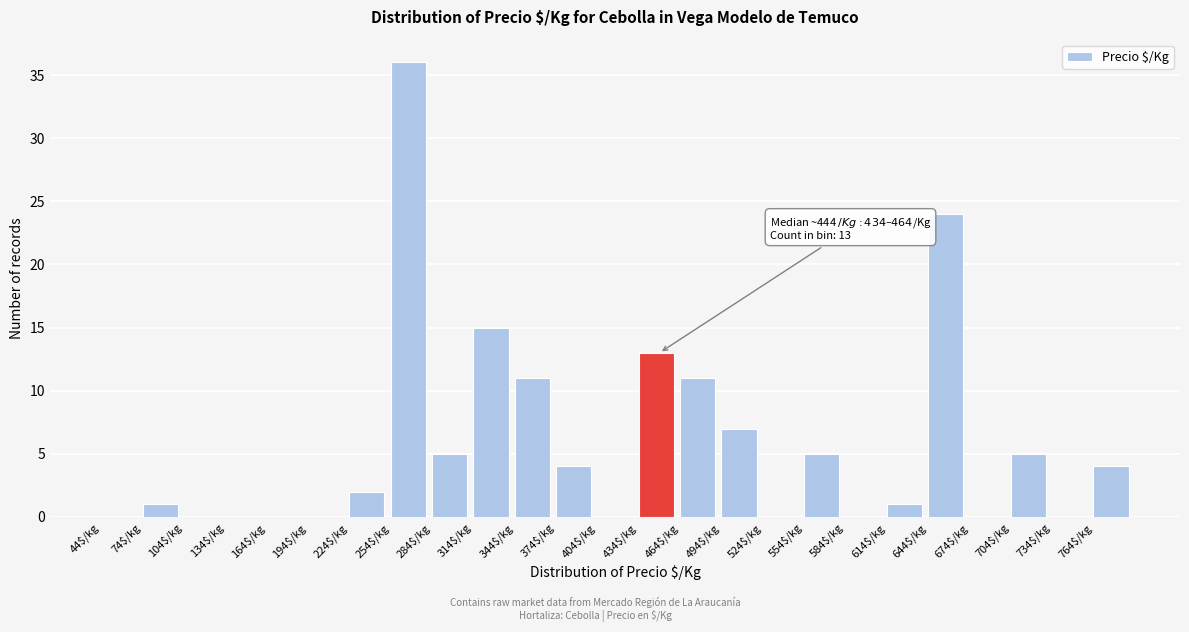

Which range on the x-axis has the tallest bar?

254 to 284